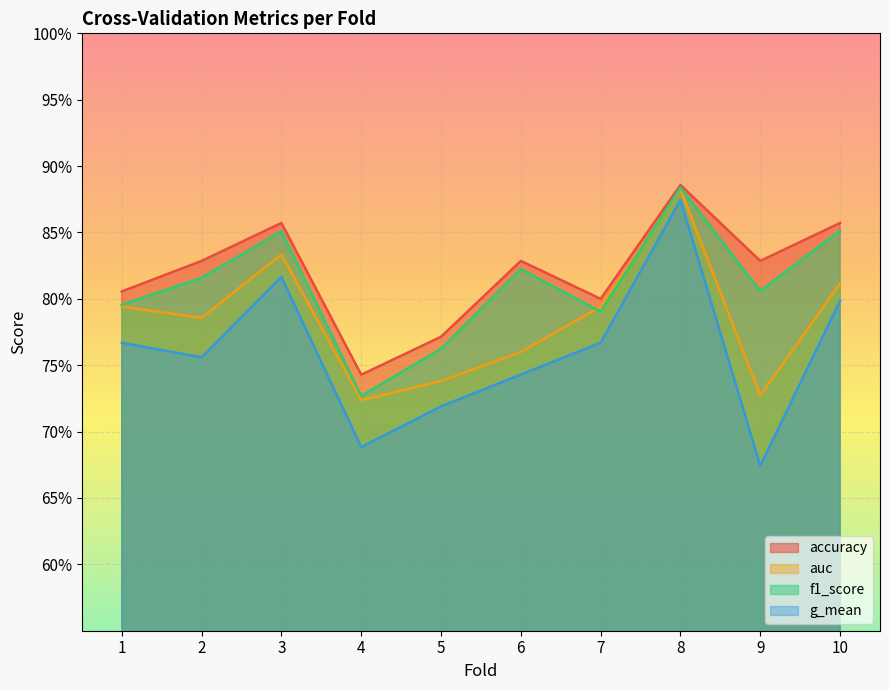

True or false: g_mean and auc intersect in this chart.

False